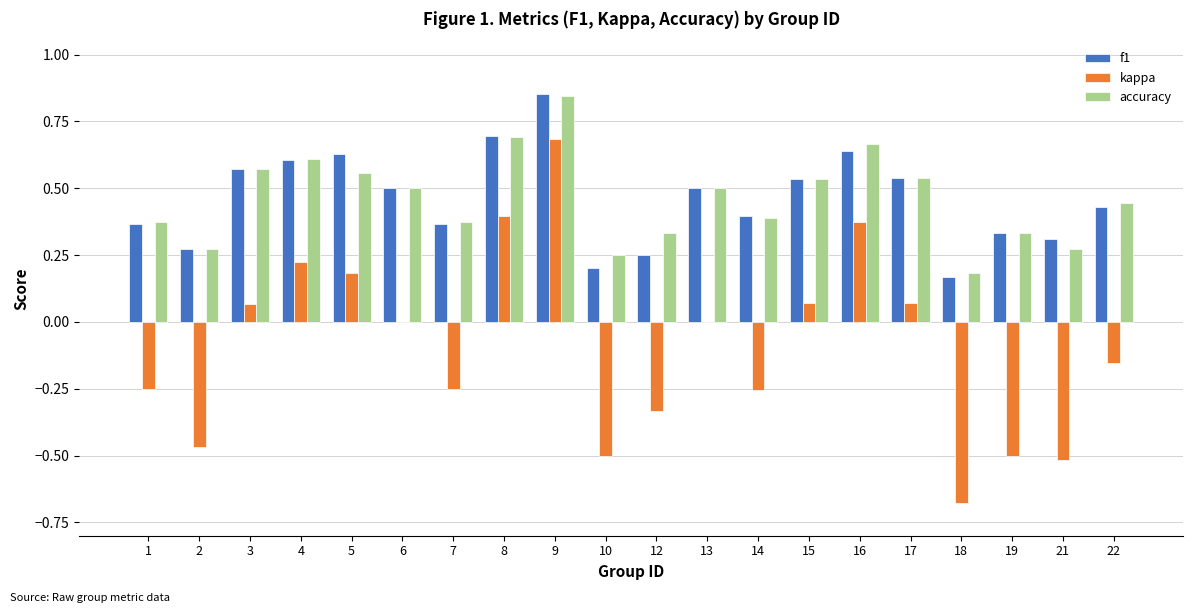

How many distinct data groups are displayed?

3